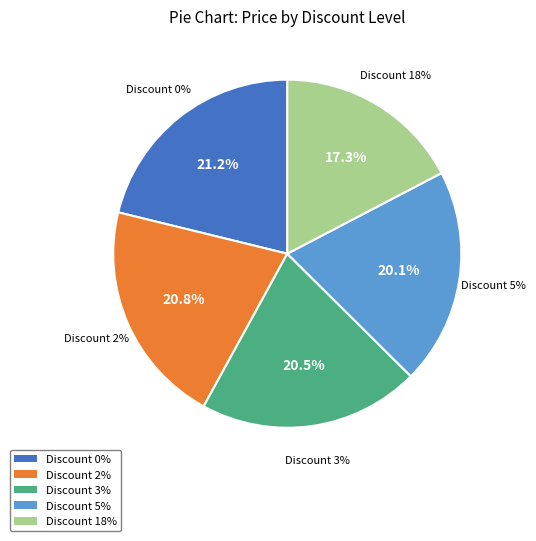

Is it true that 3 is 8% of the pie?

False